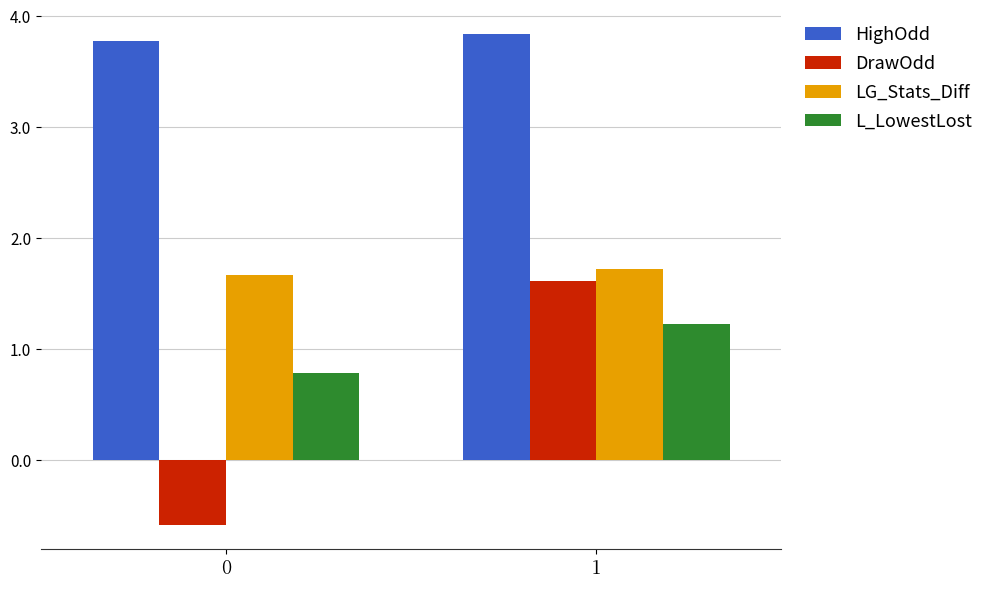

At which label does LG_Stats_Diff reach its peak?

1